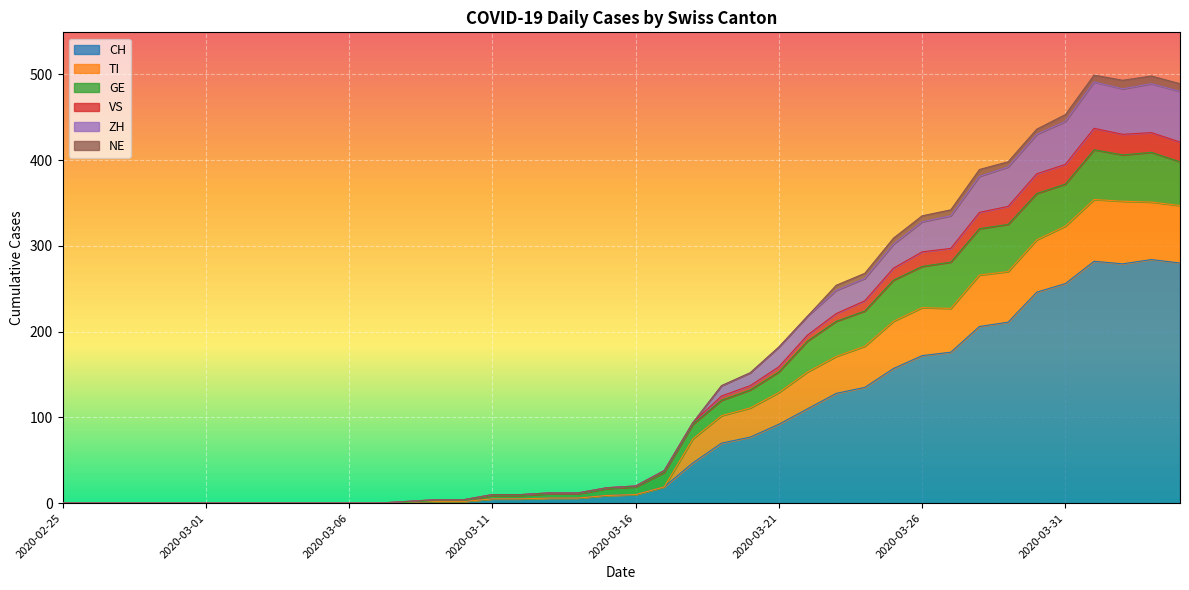

What is the label of the 35th point from the right?

2020-03-01